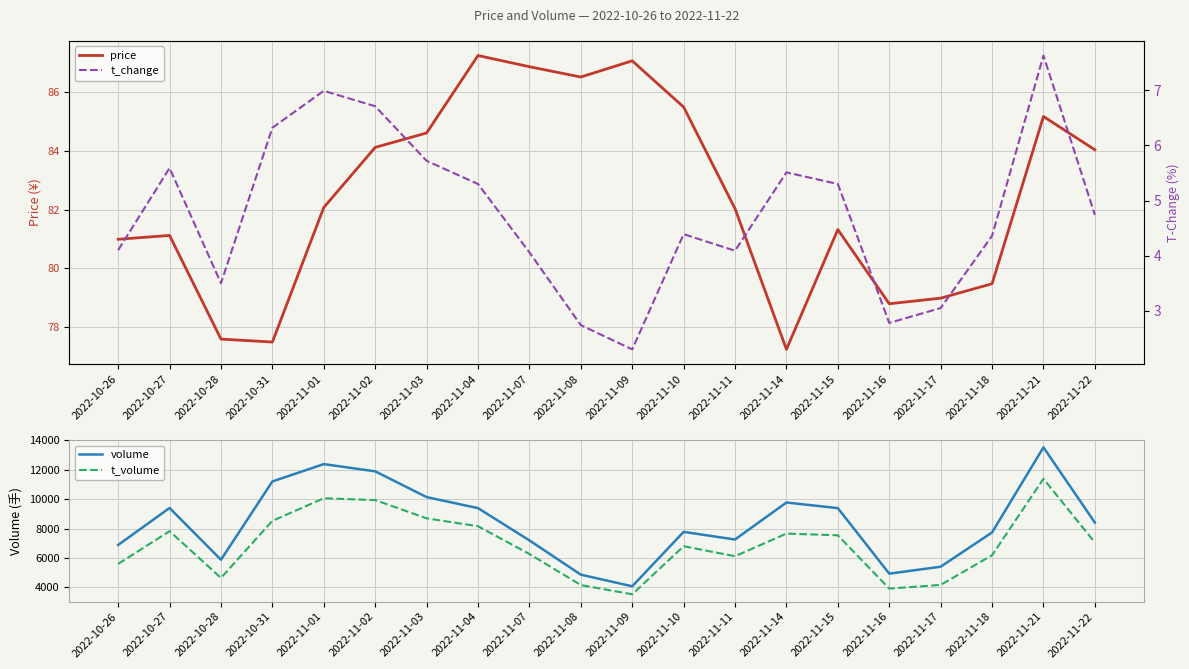

The value of t_volume at 2022-11-08 is 4158.0. True or false?

True